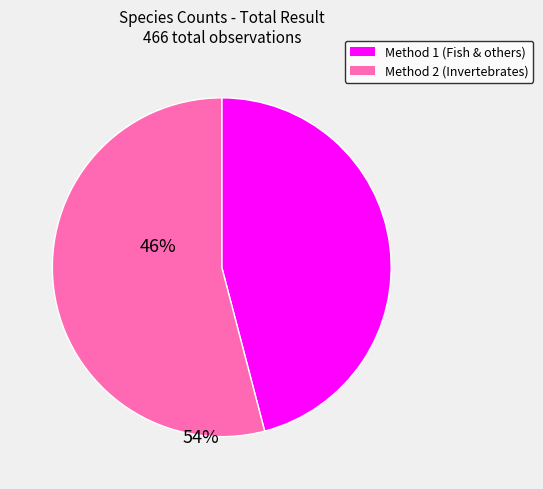

Is there any slice that represents more than half of the pie?

Yes